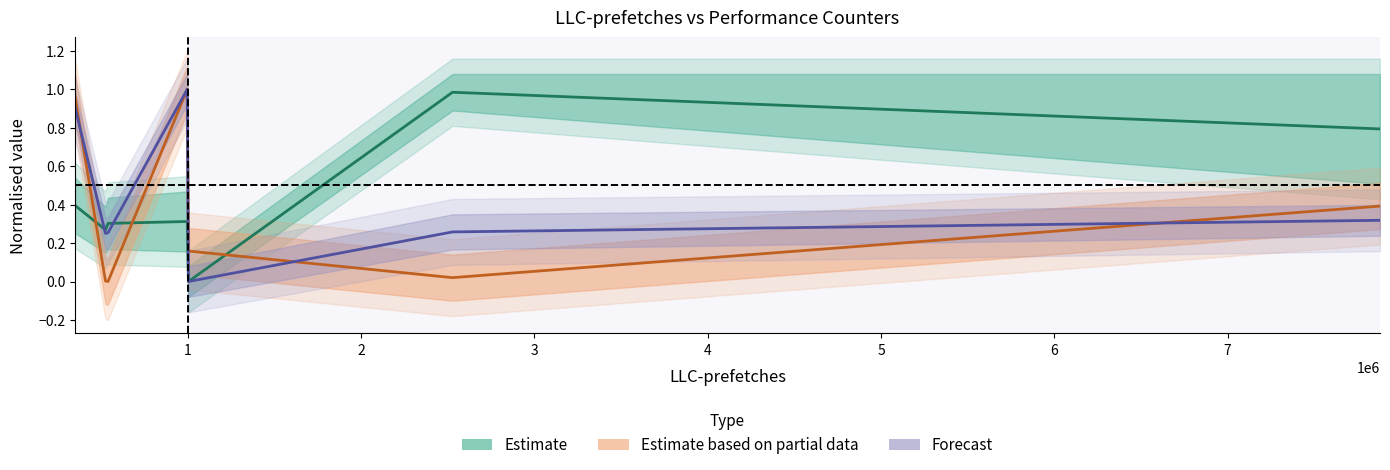

Which series has the widest spread of values?

Estimate based on partial data